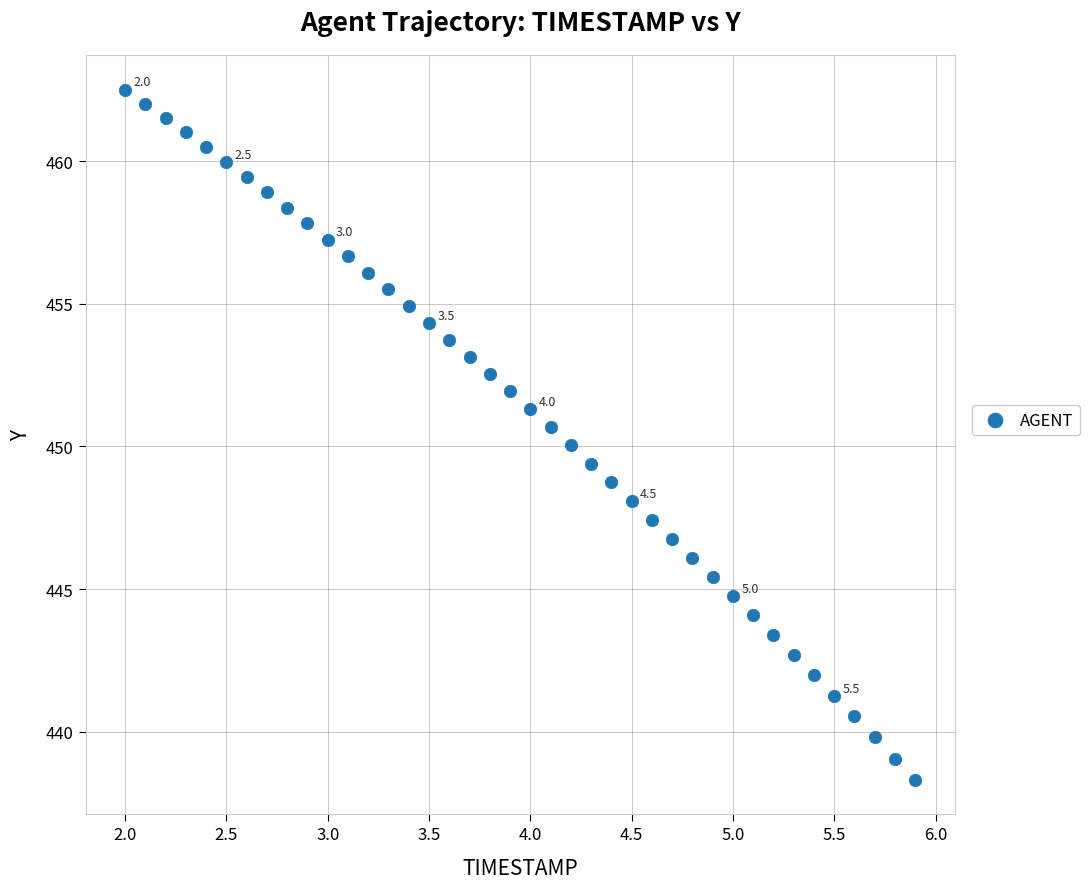

What is the range of X values (max minus min)?

3.9